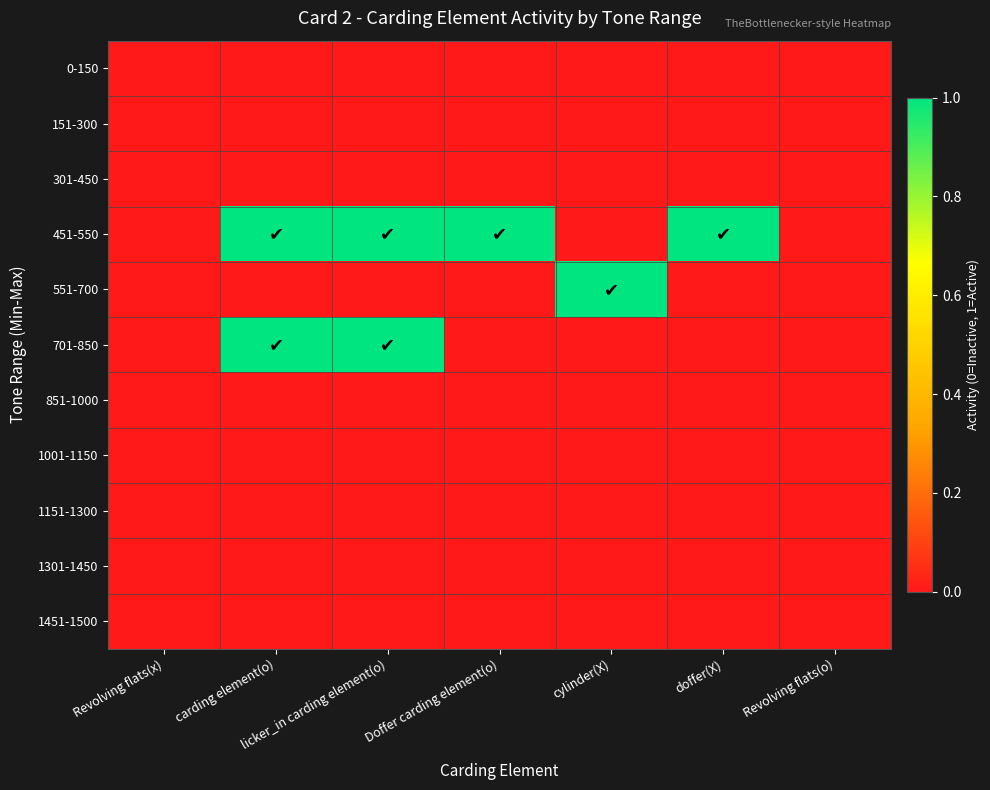

Rank the series by their maximum value, from lowest to highest.

0-150, 151-300, 301-450, 851-1000, 1001-1150, 1151-1300, 1301-1450, 1451-1500, 451-550, 551-700, 701-850